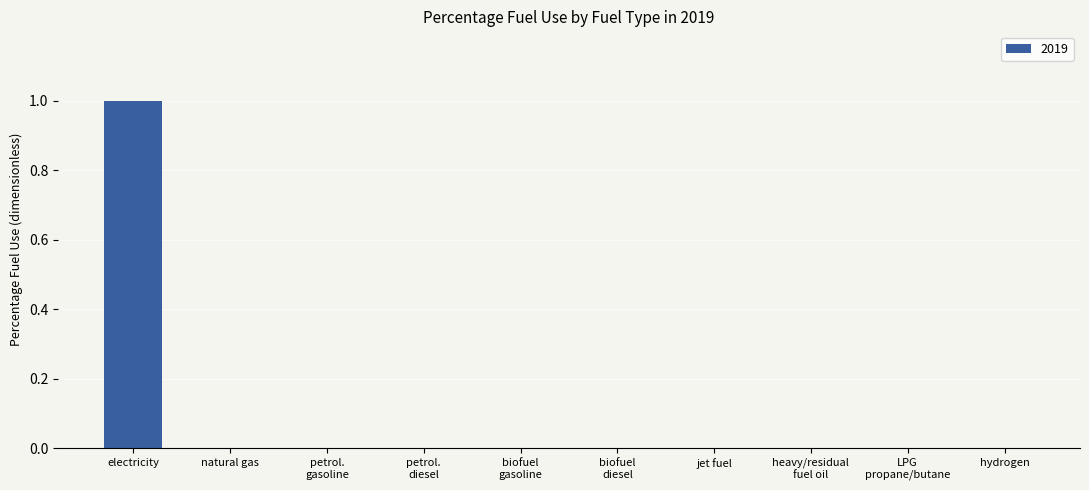

Is it true that the value at natural gas is -1?

False